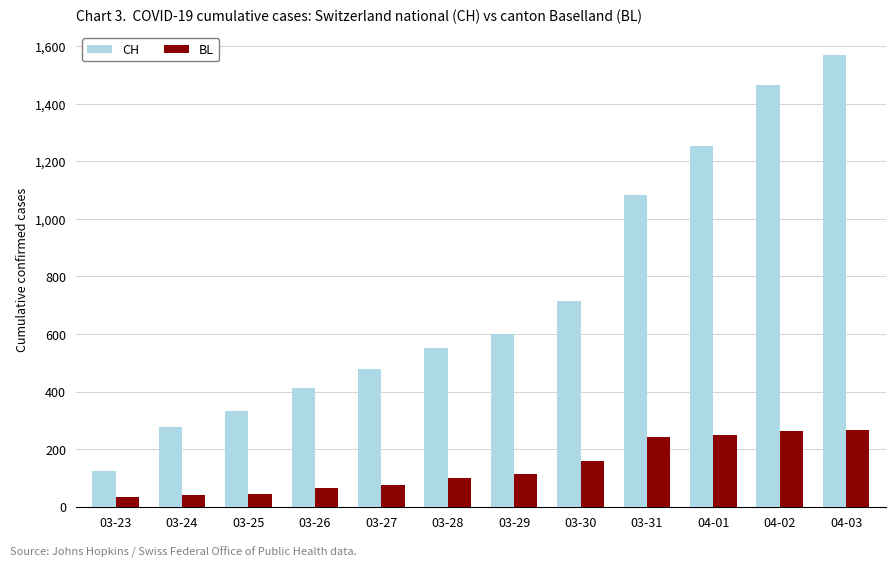

The CH series shows 435 at 03-25. True or false?

False